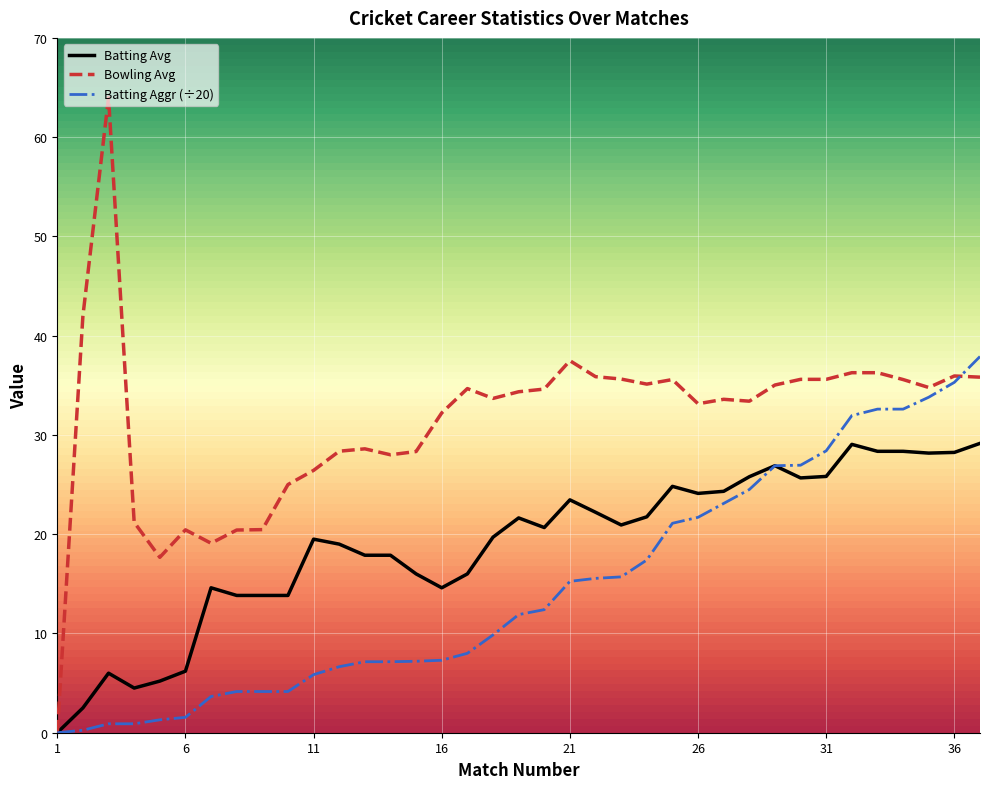

What is the maximum value shown in the chart?

64.0